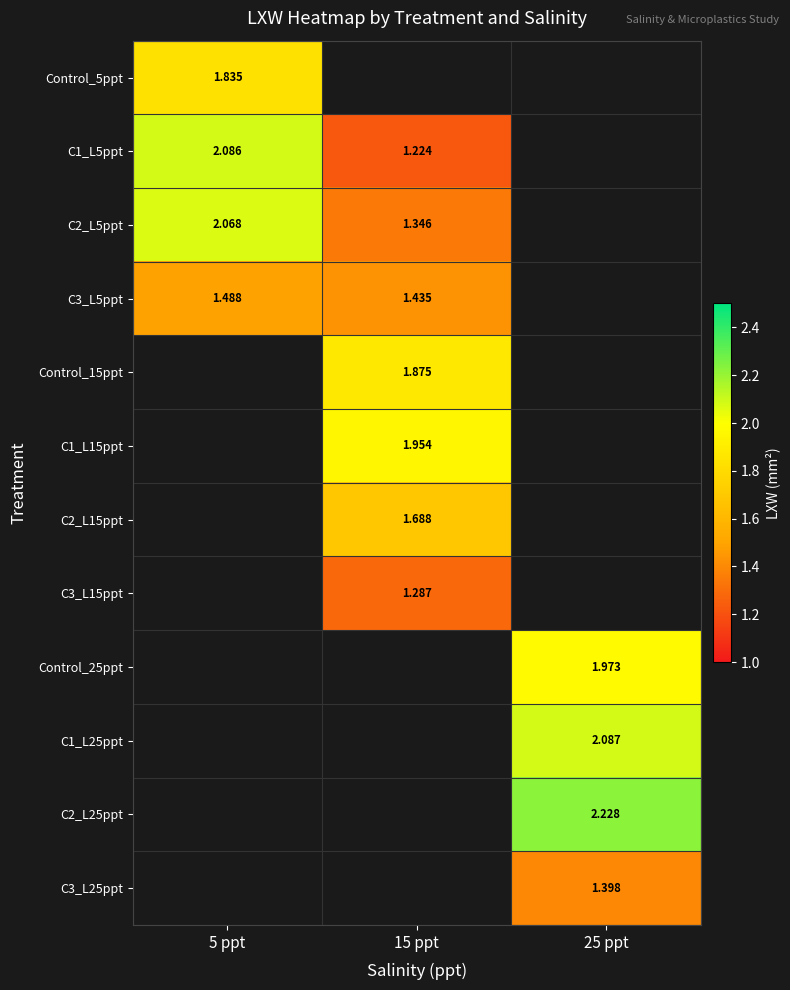

Count the number of data series in this chart.

12